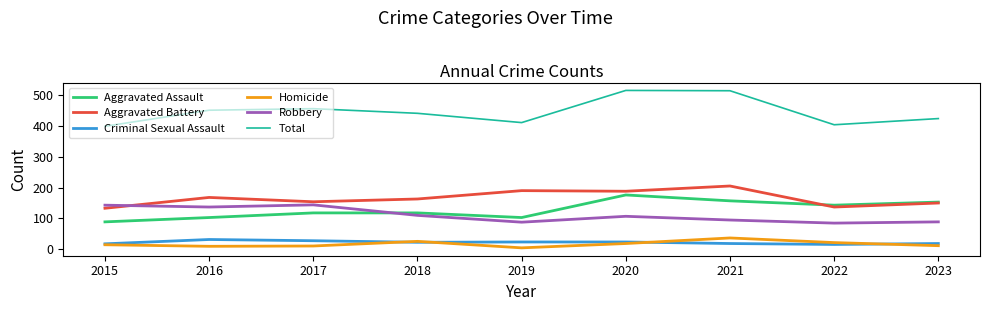

At which category does Aggravated Battery reach its first local valley?

2017